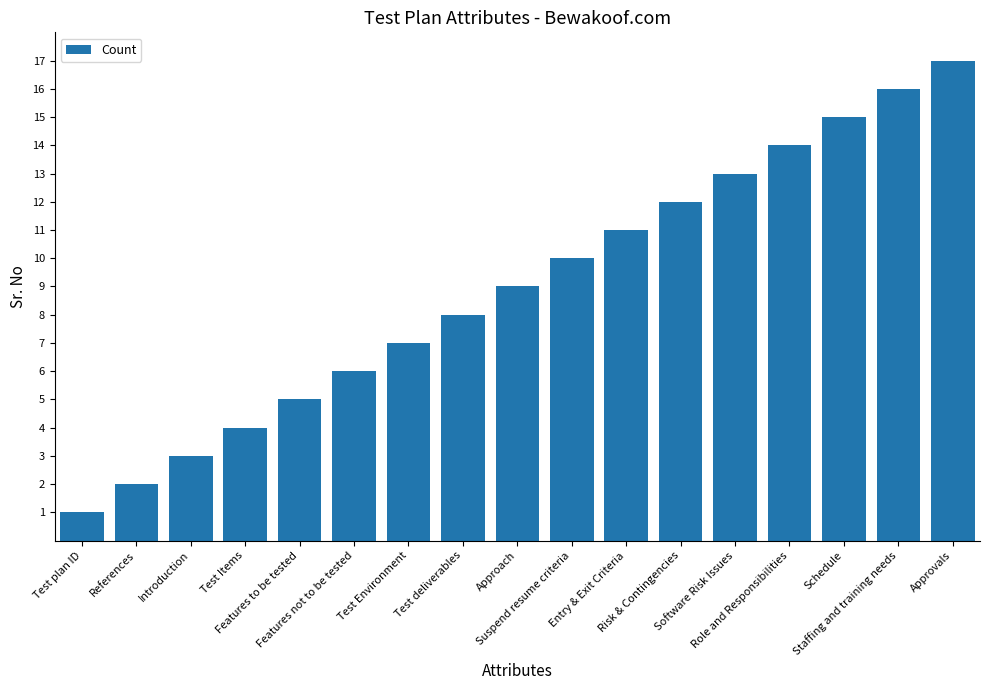

What is the difference between the maximum and minimum values?

16